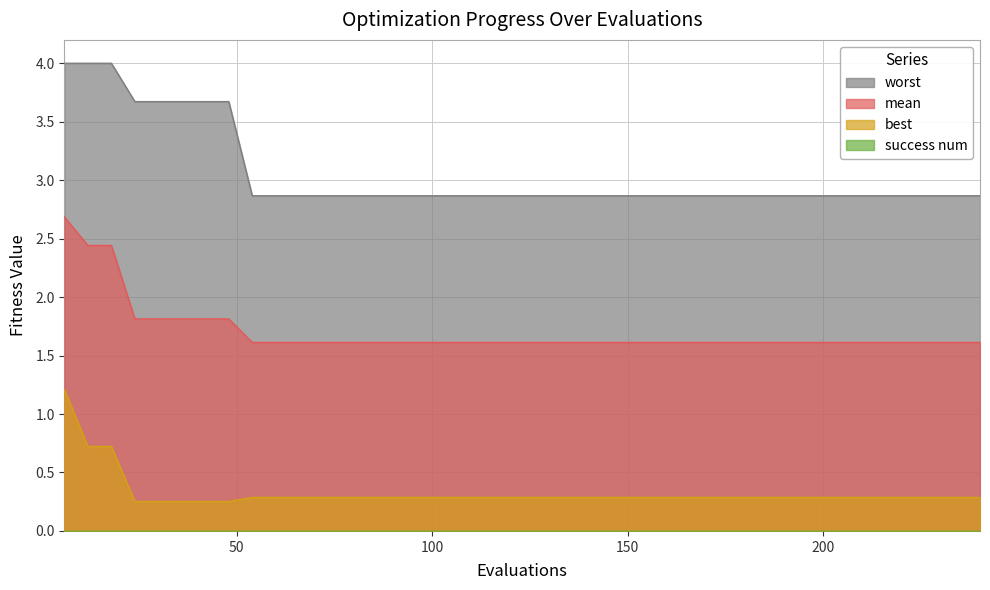

What is the sum of all mean values?

68.2